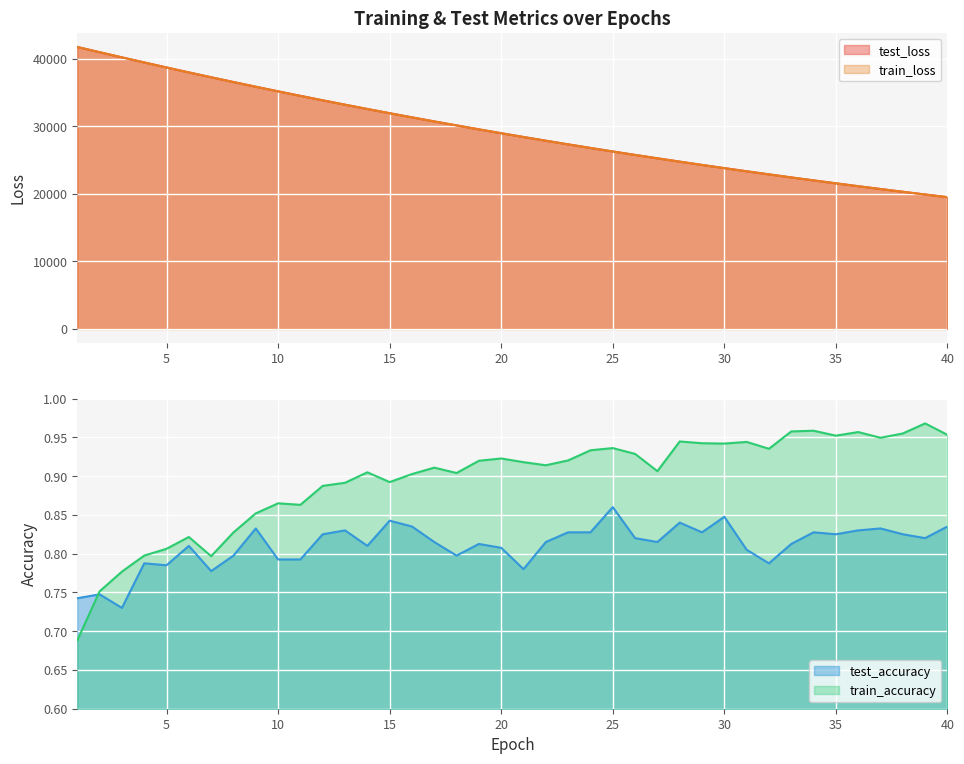

At which label does test_loss first exceed 28953?

1